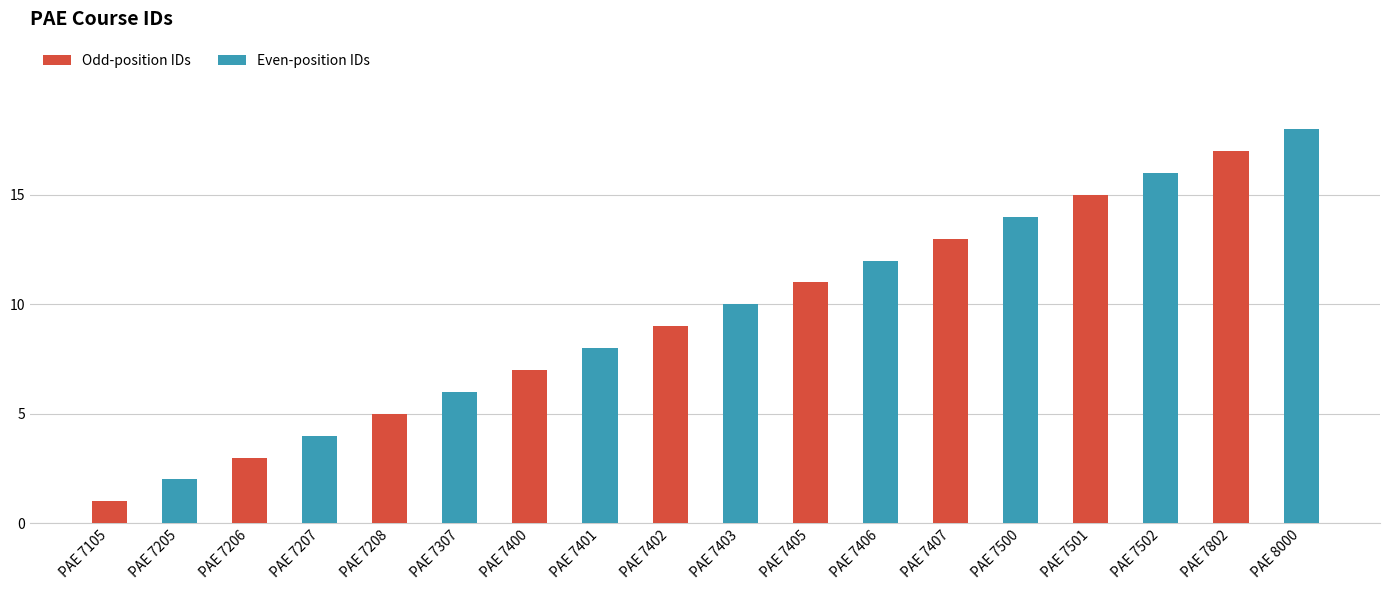

At which category is the sum across all series the highest?

PAE 8000